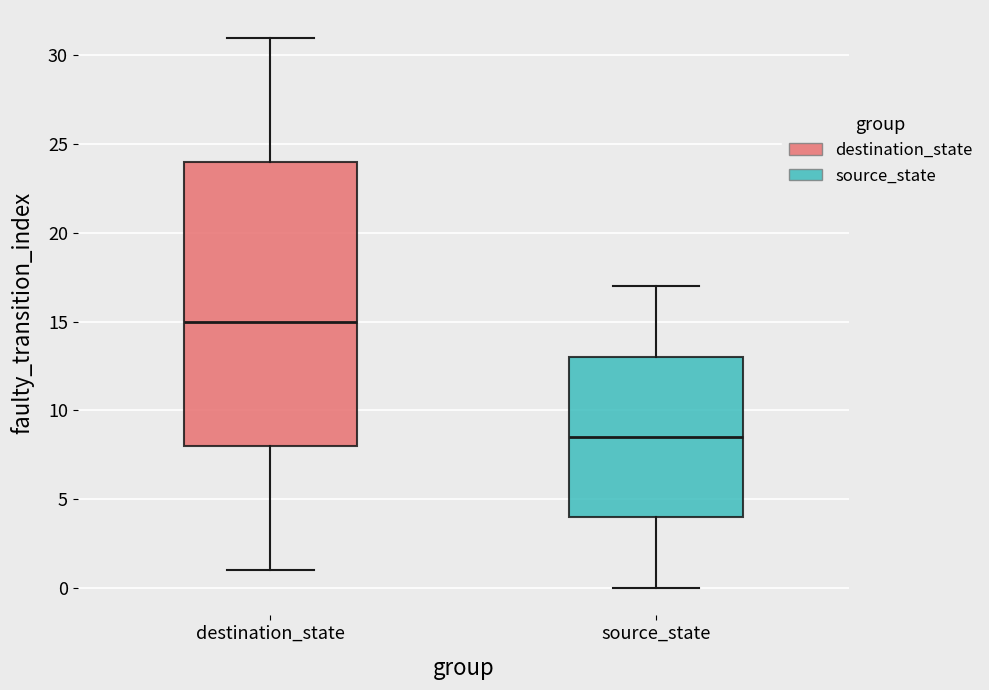

Which box is the tallest, from its lower edge to its upper edge?

destination_state